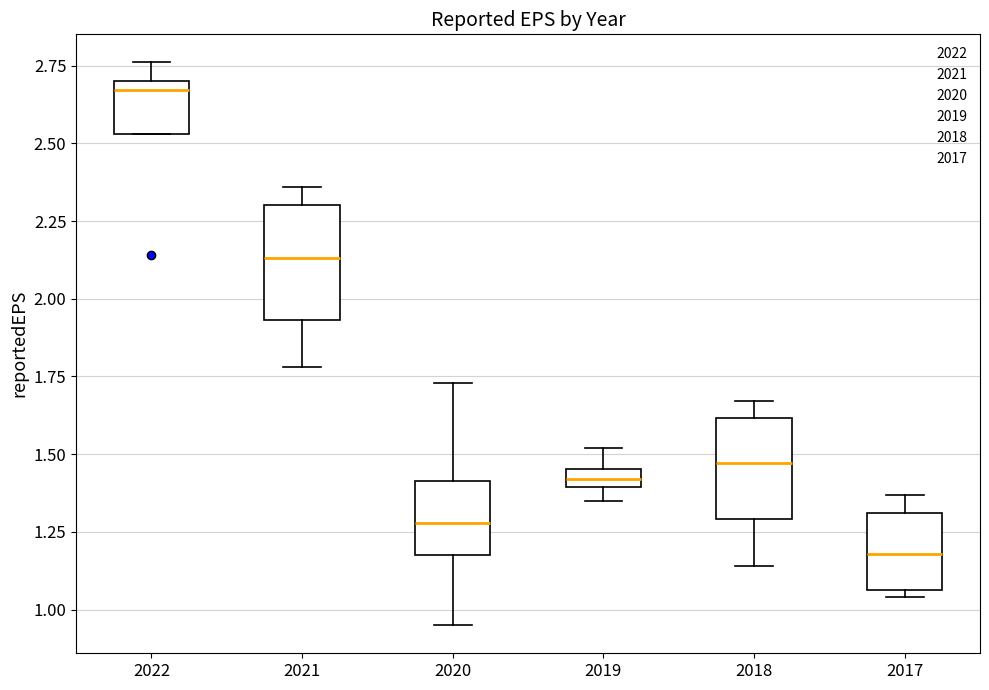

Which box has the highest median line?

2022